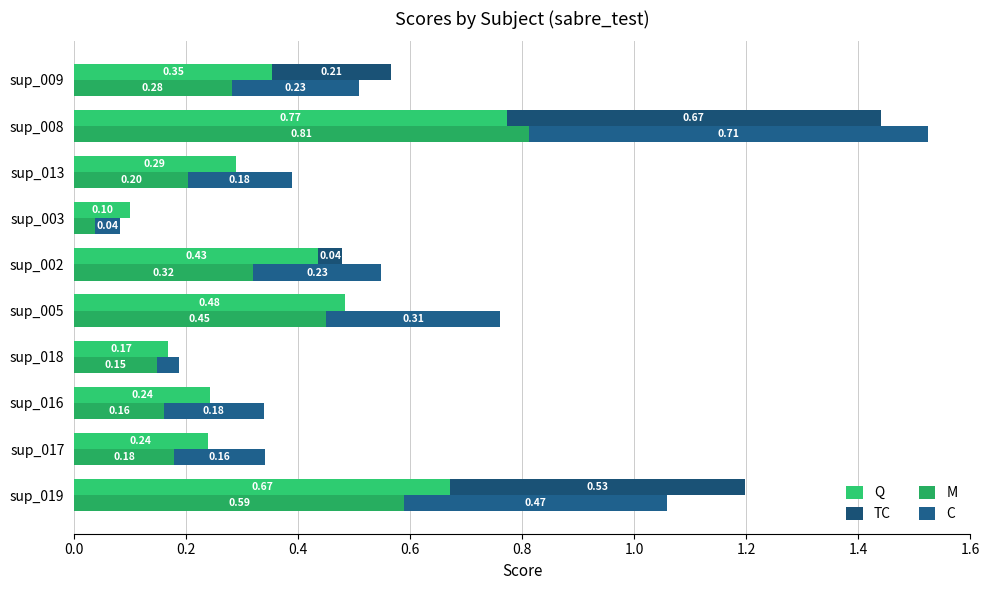

Is it true that C equals 0.2 at sup_009?

True